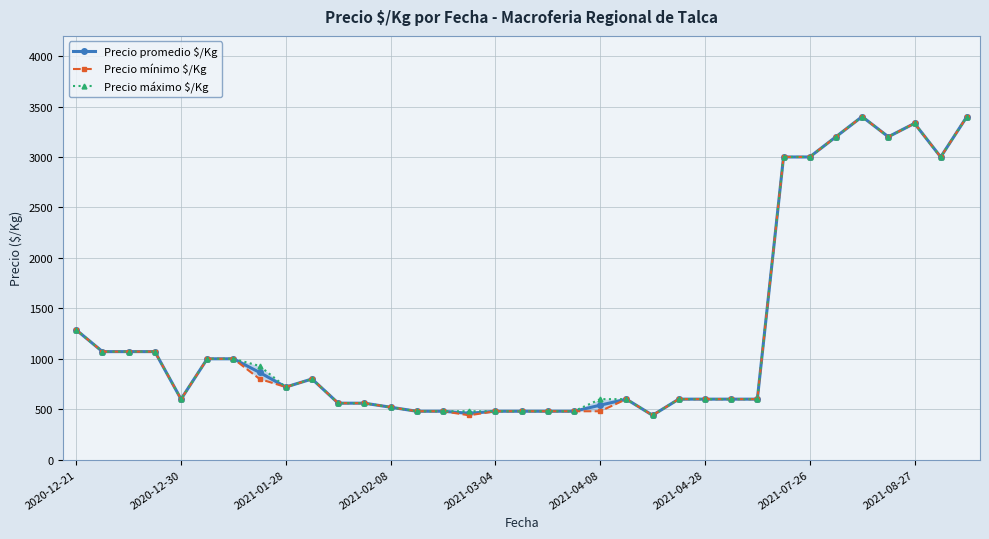

What is the highest value of the Precio promedio $/Kg series?

3400.0